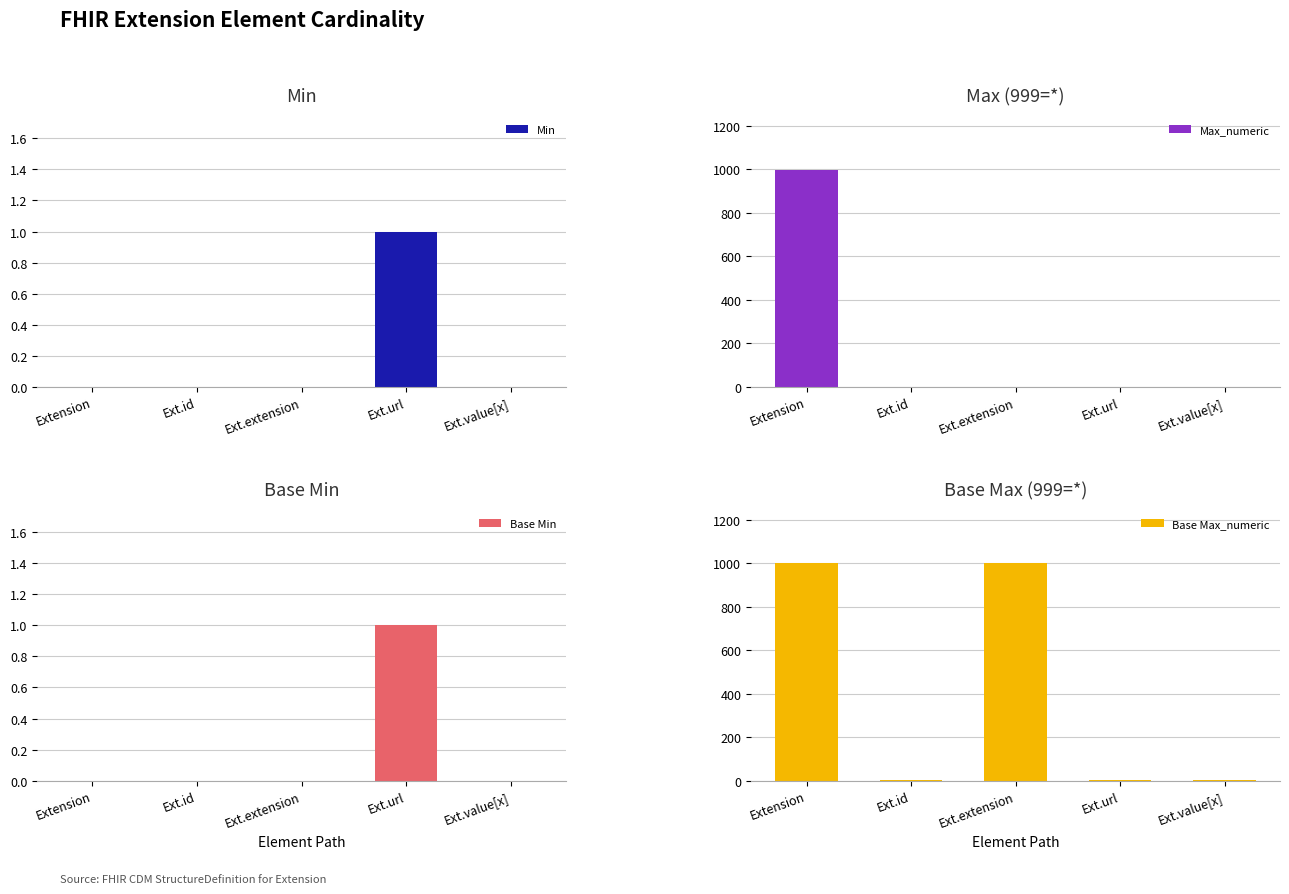

What is the difference between the maximum and second lowest values in the Min series?

1